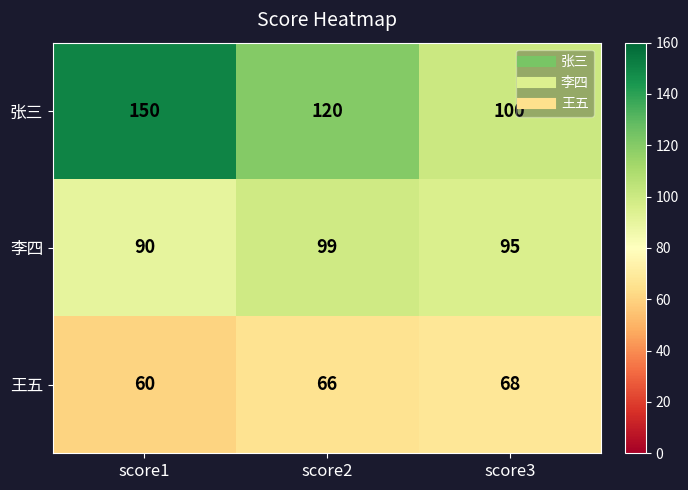

What is the approximate value of 李四 at score3?

95